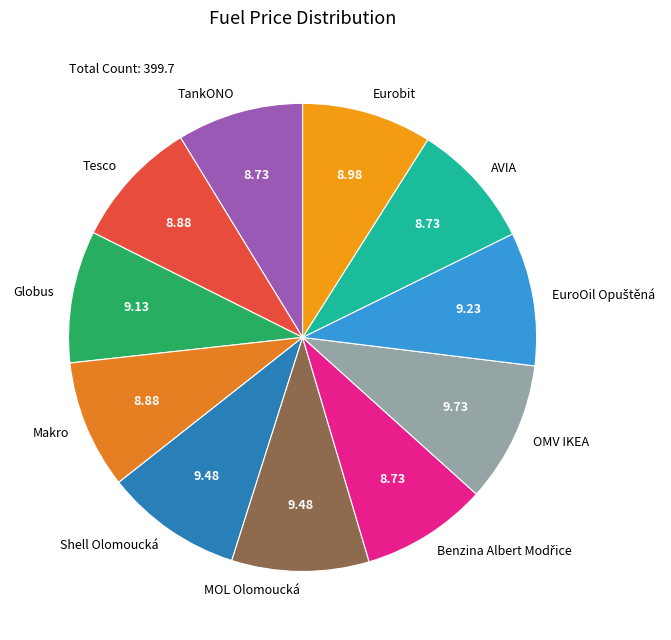

Is Globus the majority of the pie?

No